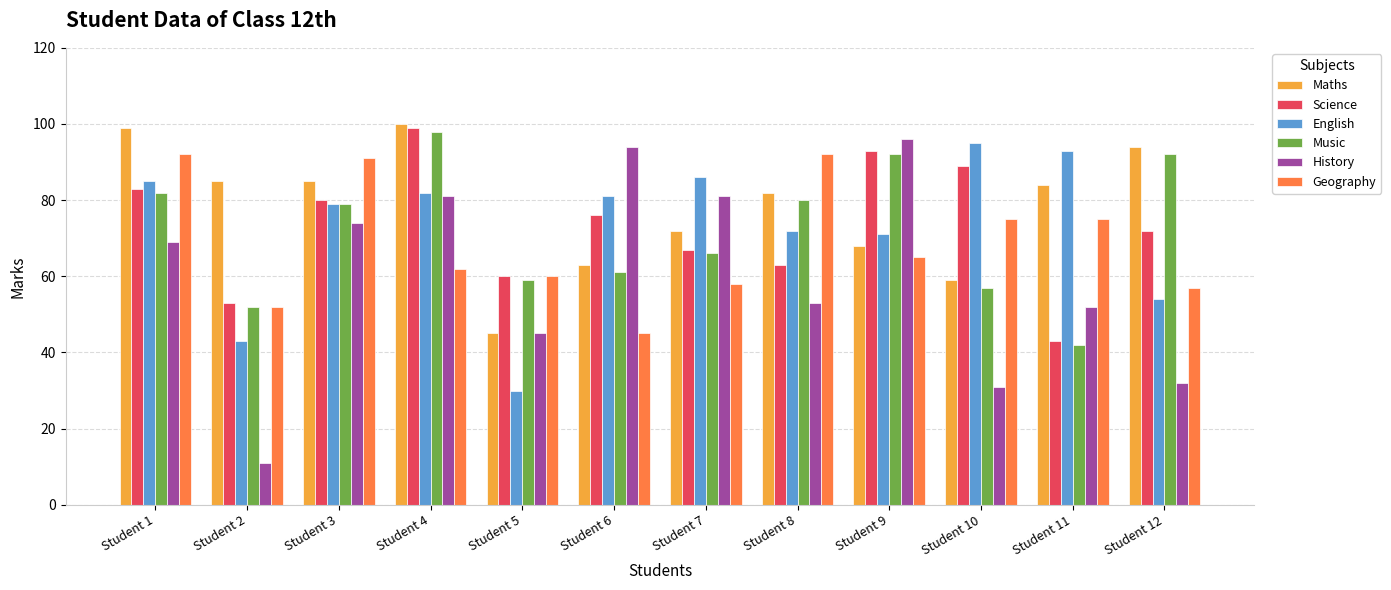

The value of Science at Student 10 is 89. True or false?

True